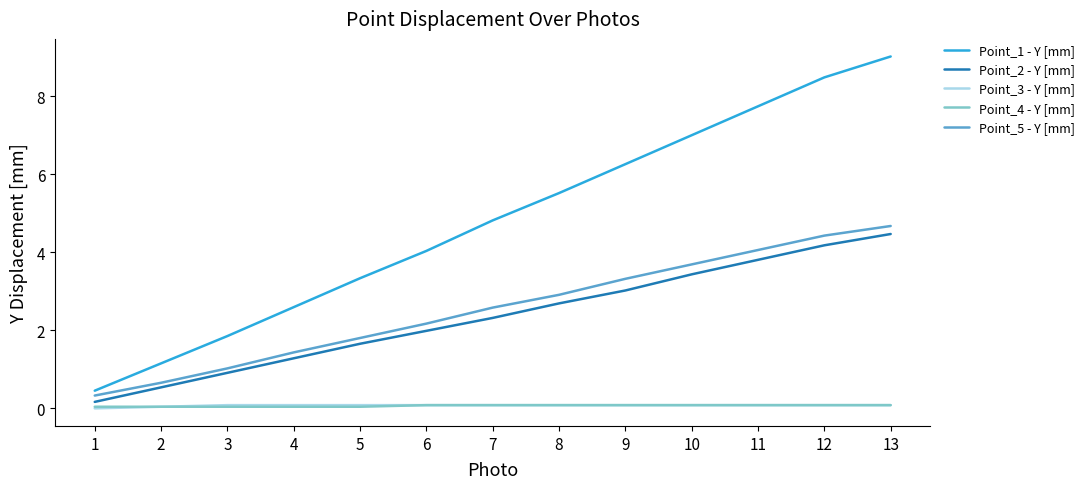

What is the total value across all series at 5?

6.9